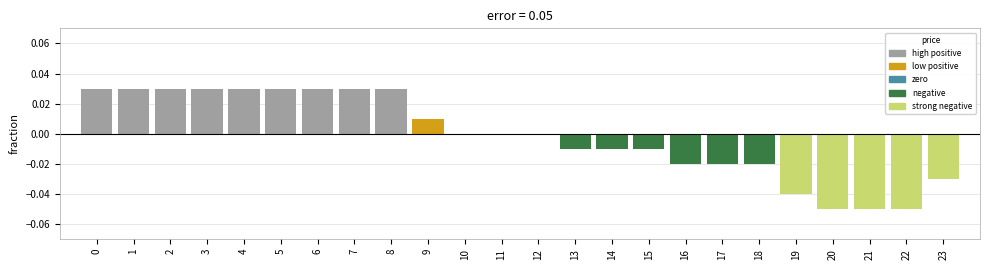

The chart shows a value of -0.0 at 19. True or false?

True